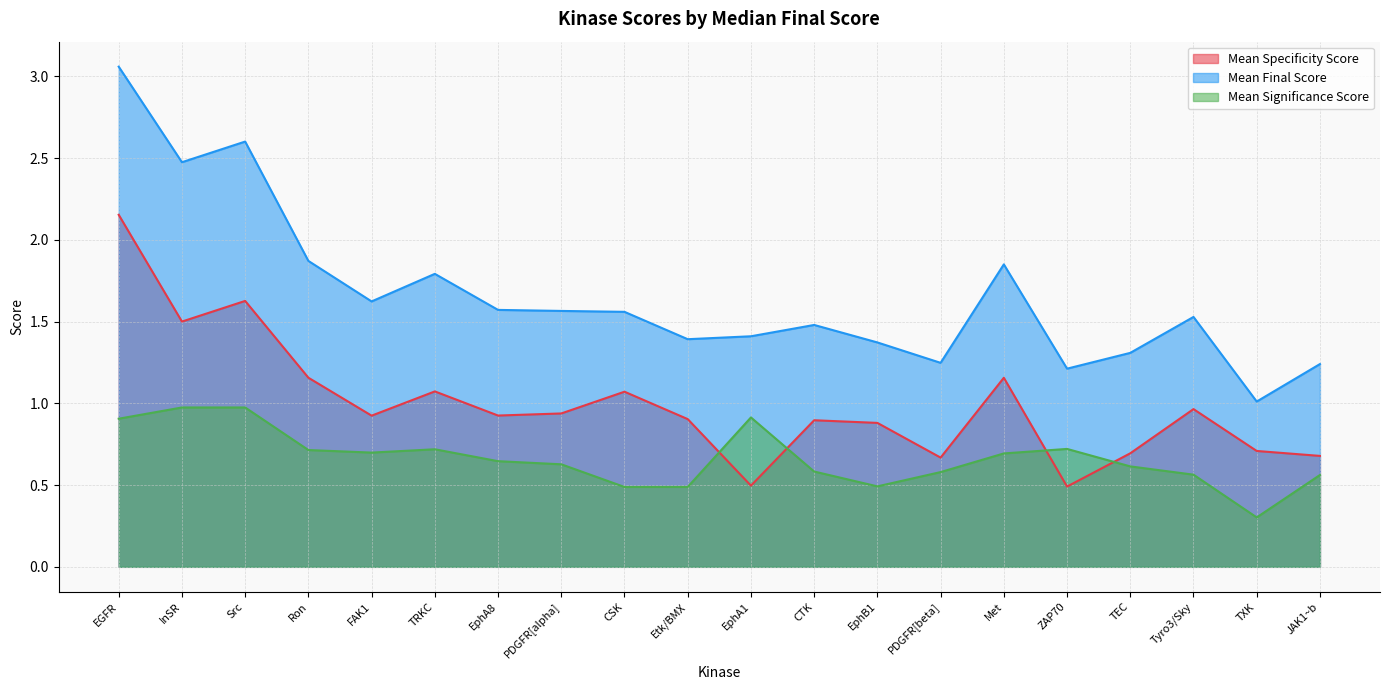

How many distinct data groups are displayed?

3